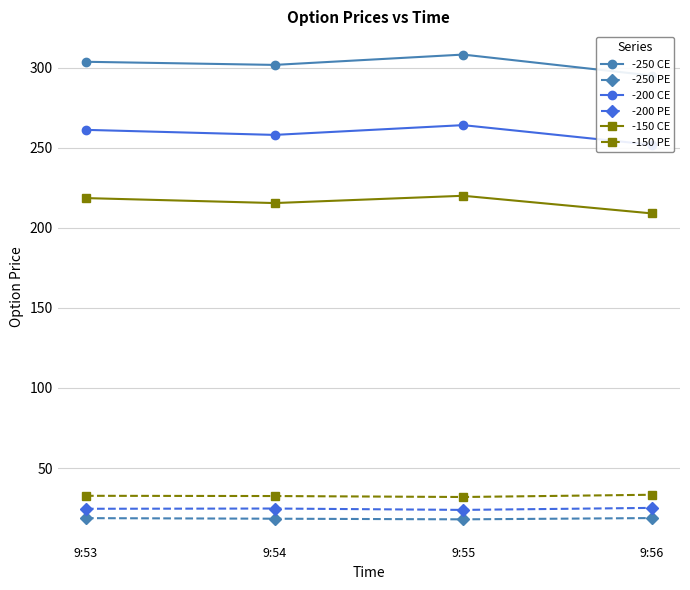

Where is the first local maximum for -200 CE?

9:55